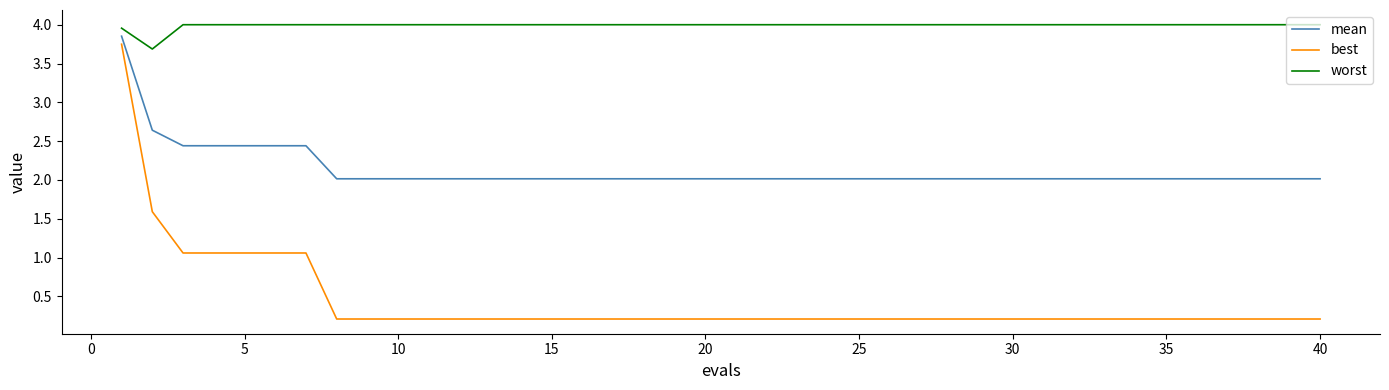

True or false: worst and best cross at least once.

False